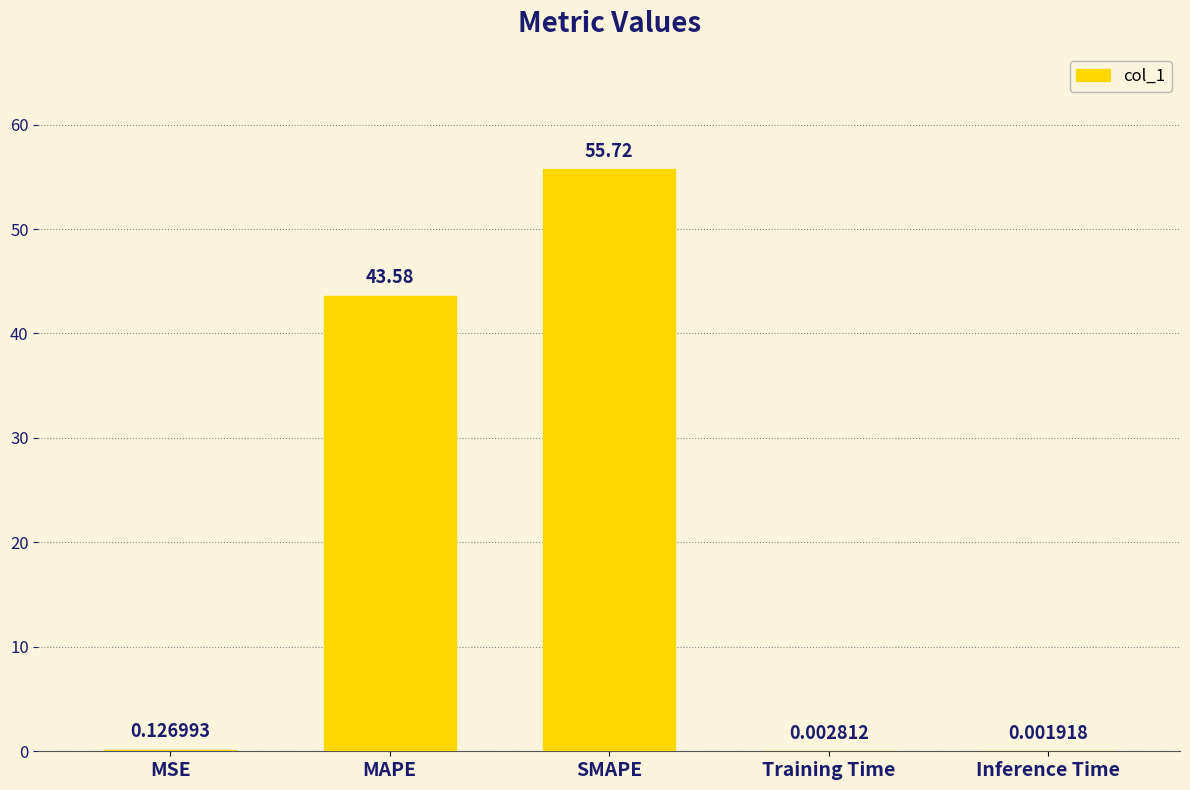

What is the sum of all values?

99.4